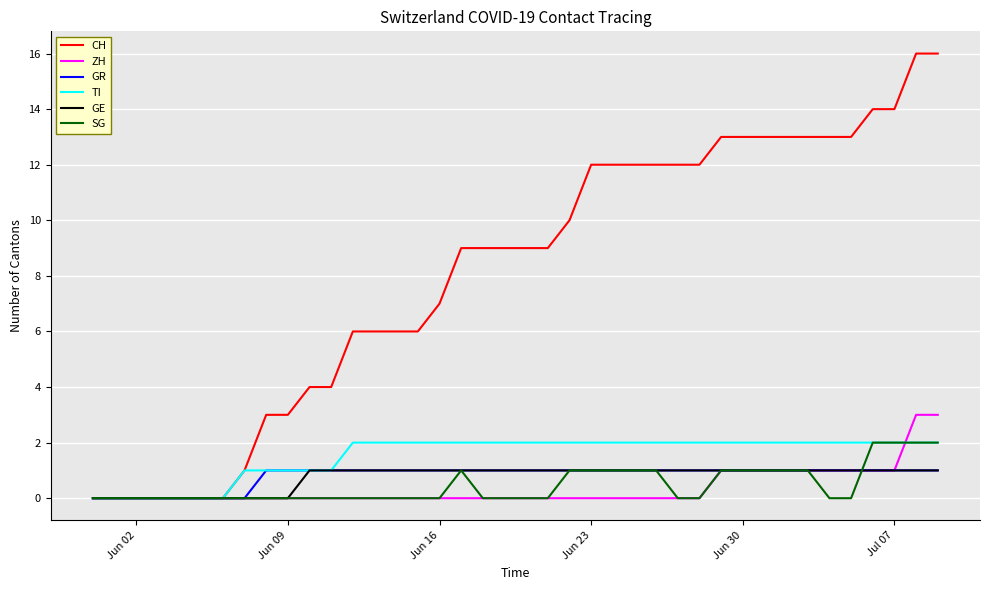

What is the greatest value displayed?

16